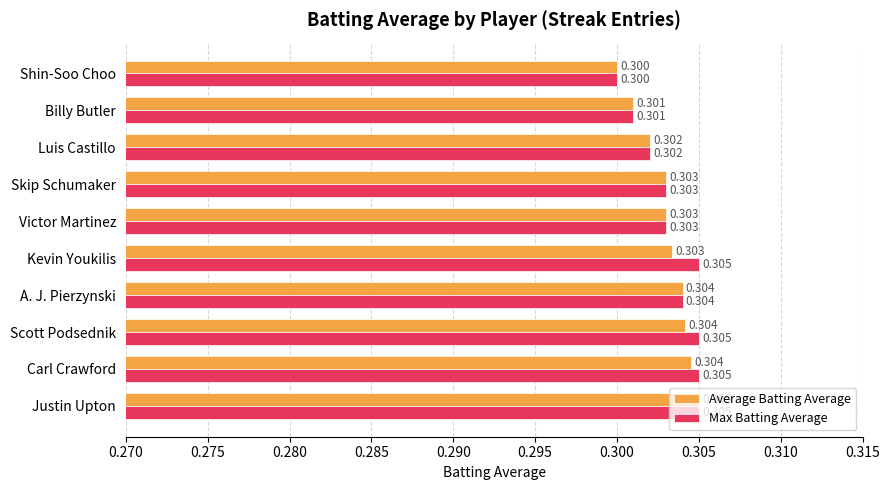

List the series in order of their overall mean, highest first.

Max Batting Average, Average Batting Average